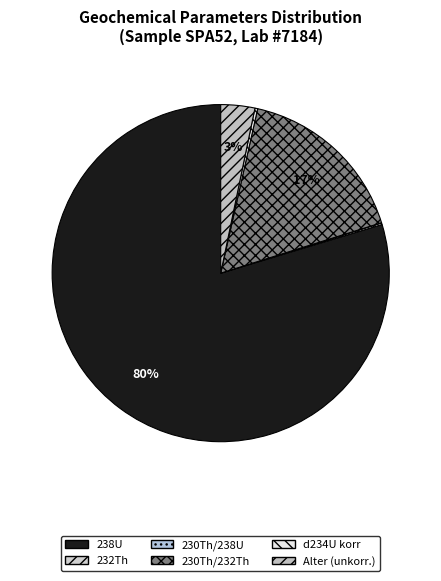

What is the change in value from d234U korr to Alter (unkorr.)?

+251.9